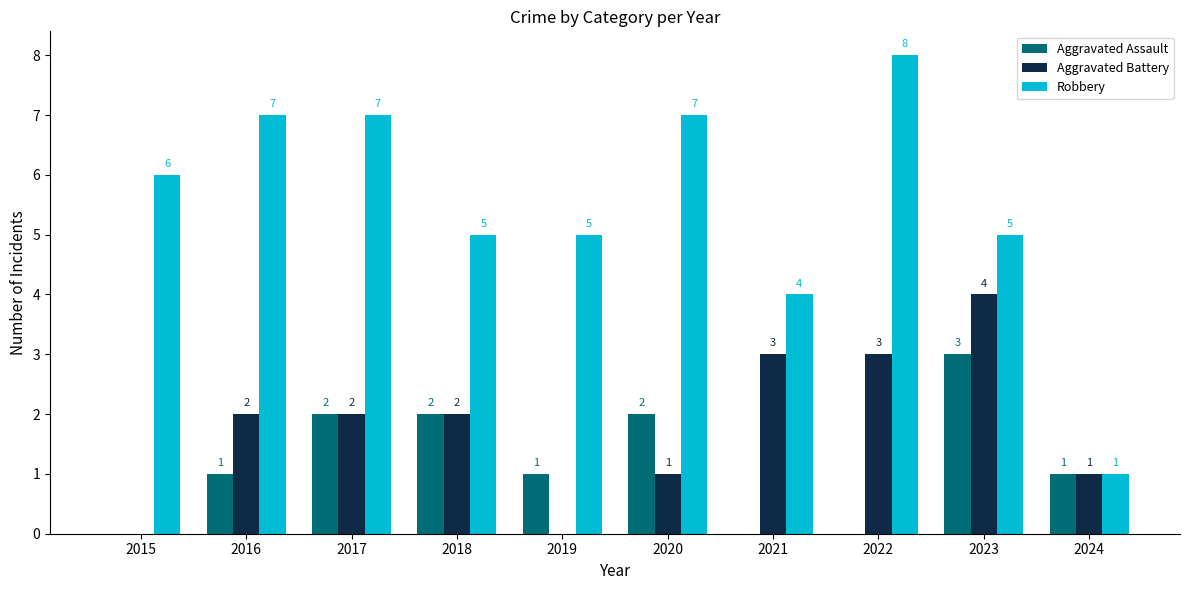

Is the value of Aggravated Assault at 2021 greater than the value of Aggravated Battery at 2020?

No